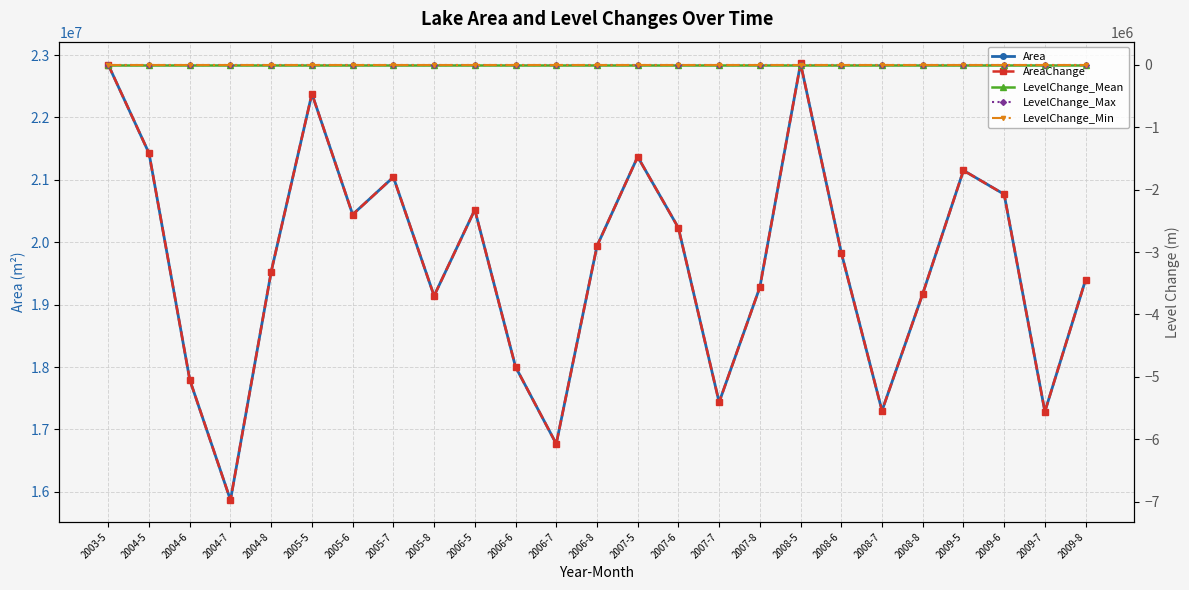

Which category has the lowest value across all series?

2004-7